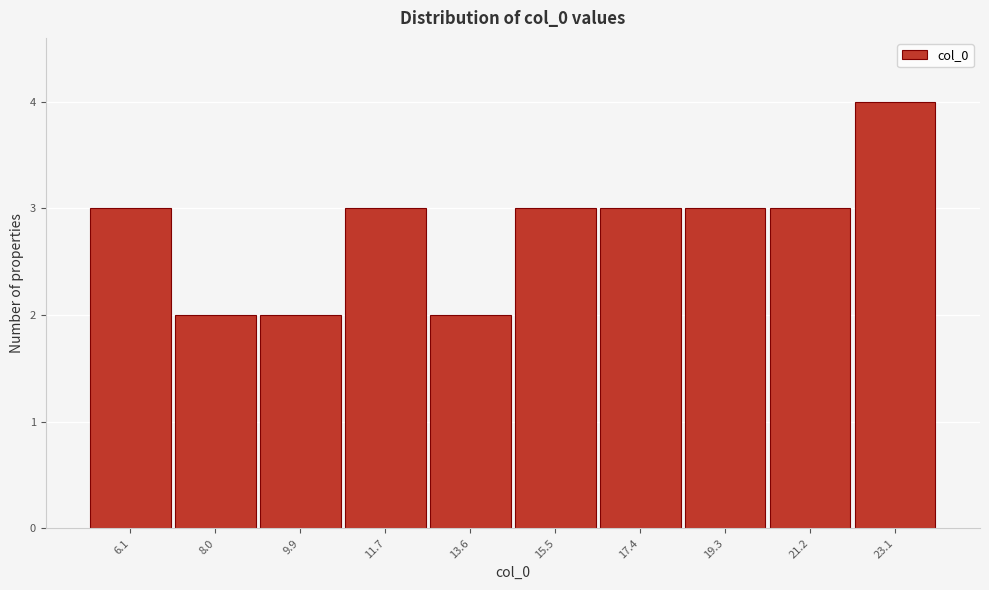

Reading right to left, what are all the values shown in this chart?

4	3	3	3	3	2	3	2	2	3